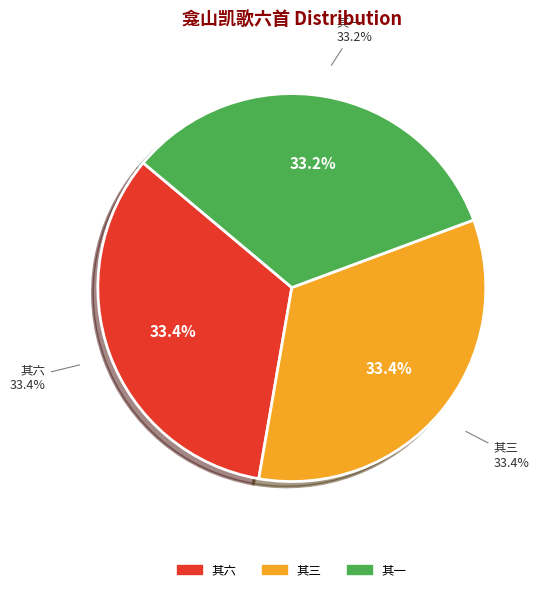

Which slice is the smallest?

龛山凯歌六首（为吴县史鼎庵） 其一